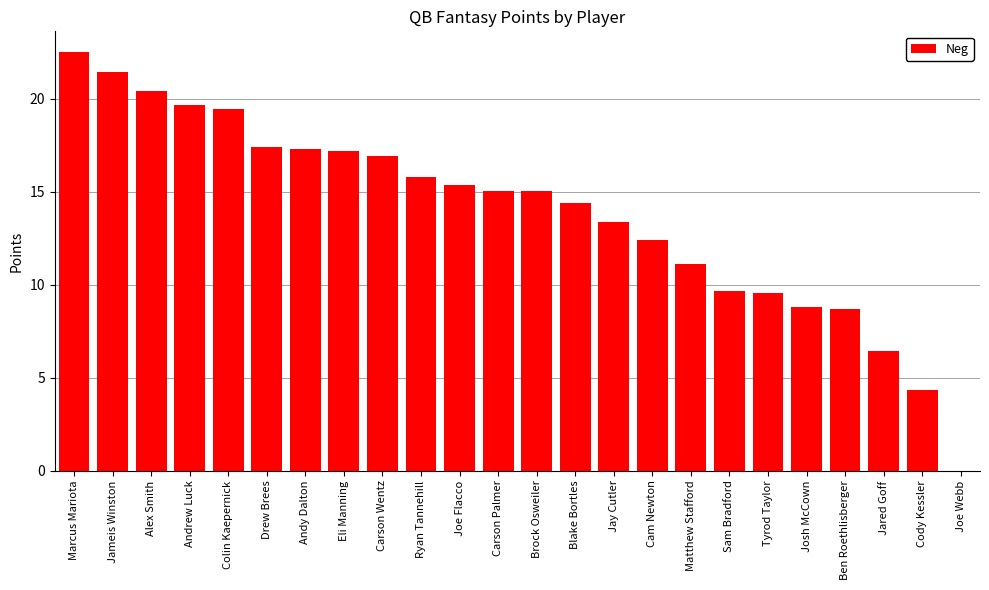

Reading left to right, extract all data points from this chart.

22.5	21.4	20.4	19.7	19.4	17.4	17.3	17.2	16.9	15.8	15.4	15.0	15.0	14.4	13.4	12.4	11.1	9.7	9.5	8.8	8.7	6.5	4.3	0.0